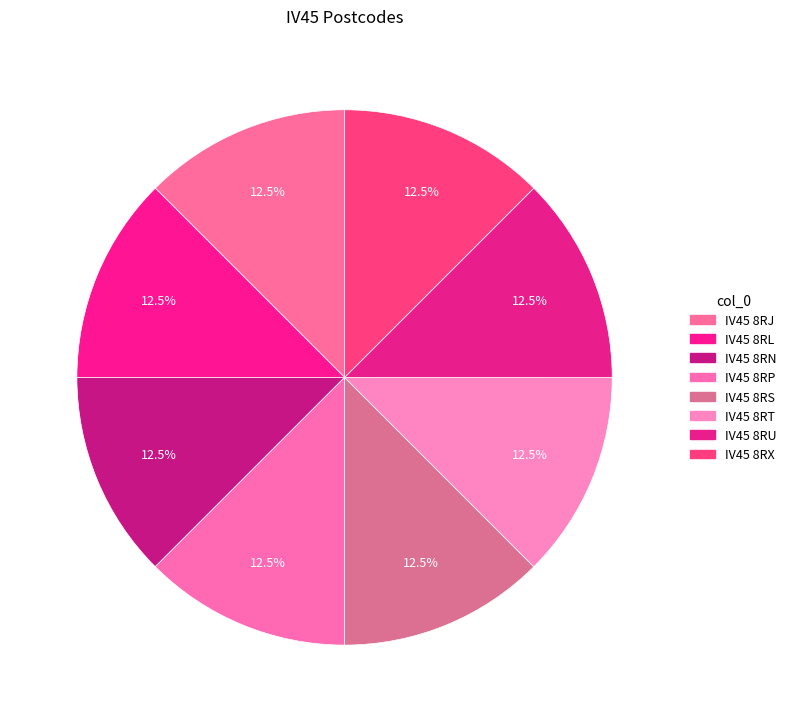

How many segments does this pie chart have?

8